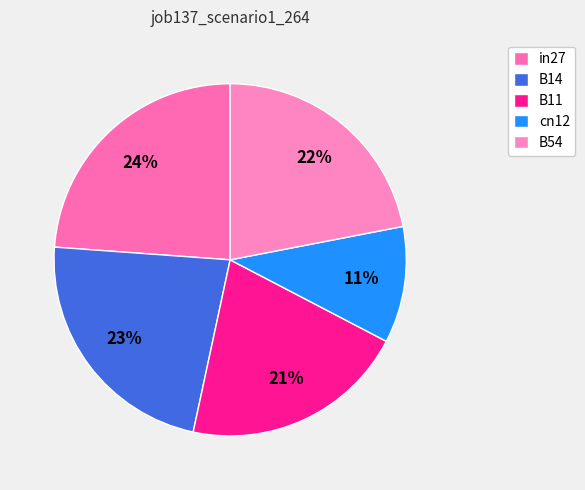

Which slice is the largest?

in27